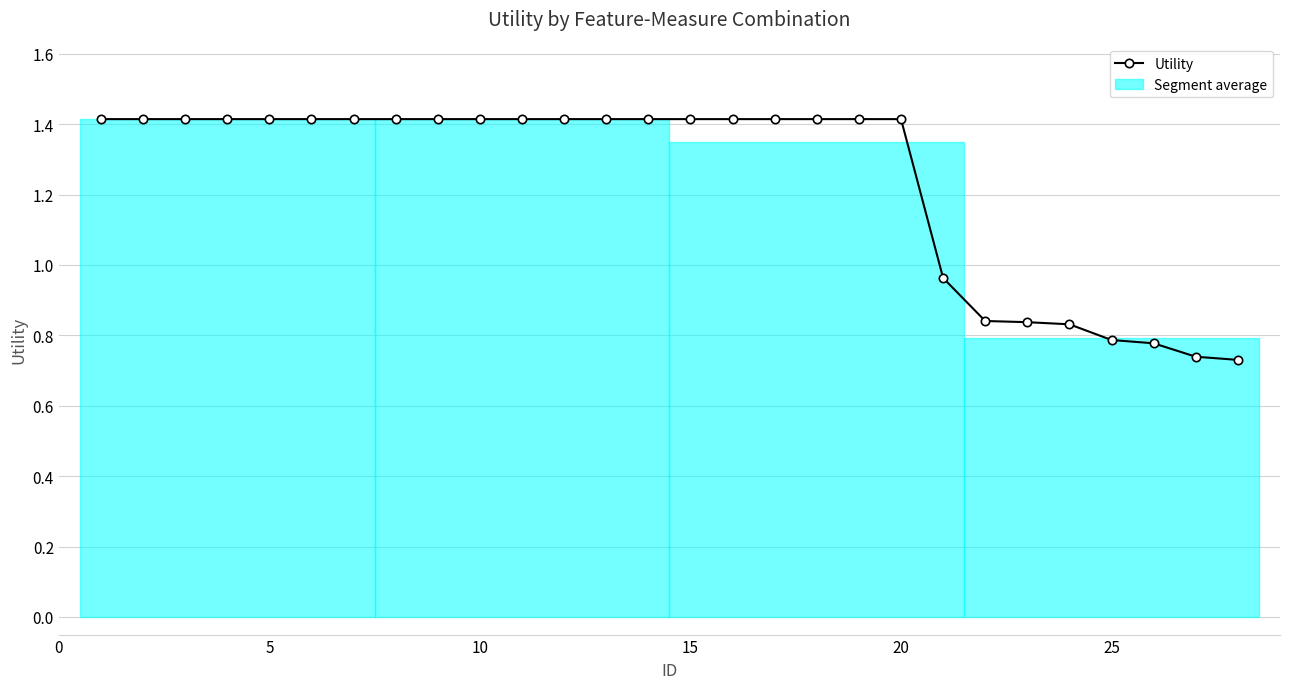

What is the greatest value displayed?

1.4